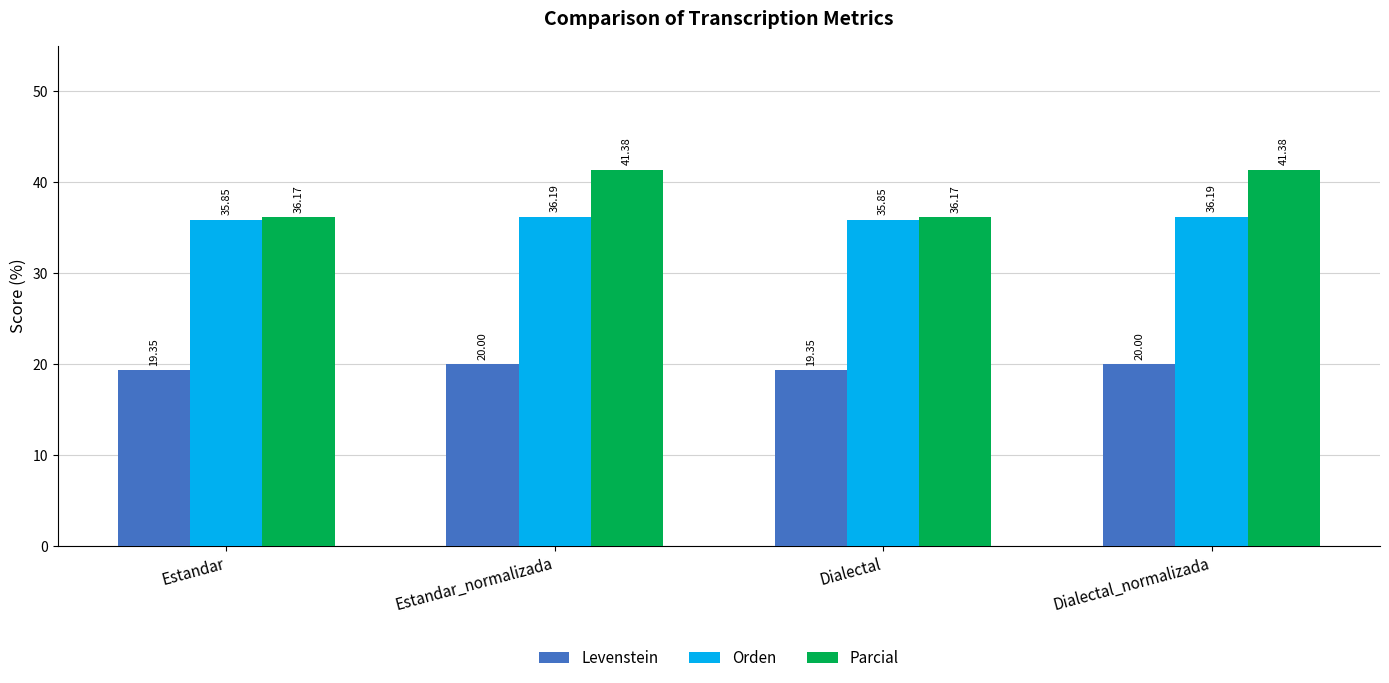

What are all the series names shown in the legend?

Levenstein, Orden, Parcial